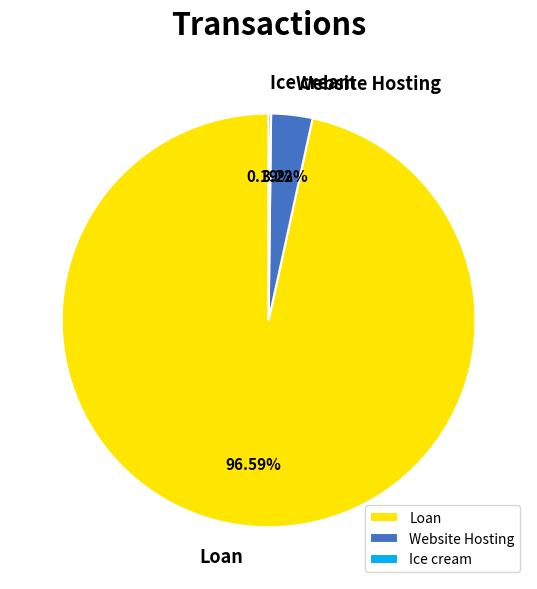

What is the majority slice?

Loan